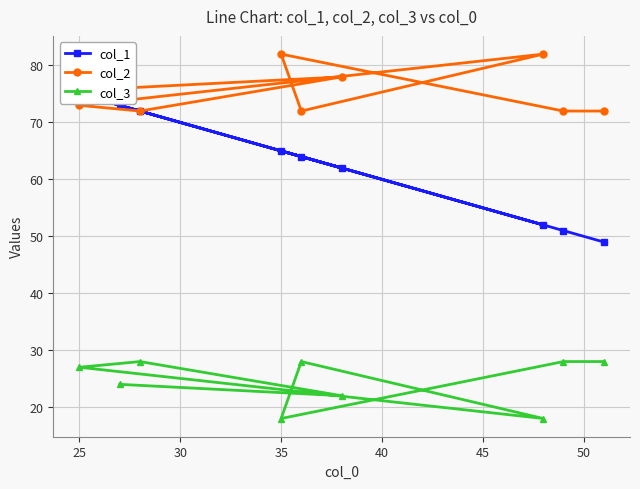

What is the lowest value of the col_3 series?

18